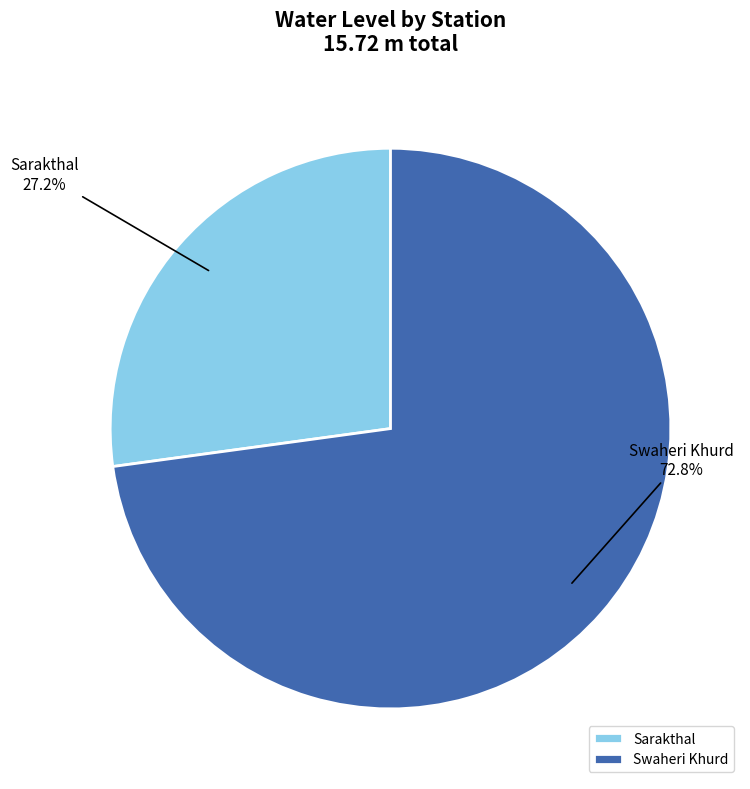

True or false: Sarakthal accounts for 27% of the total.

True